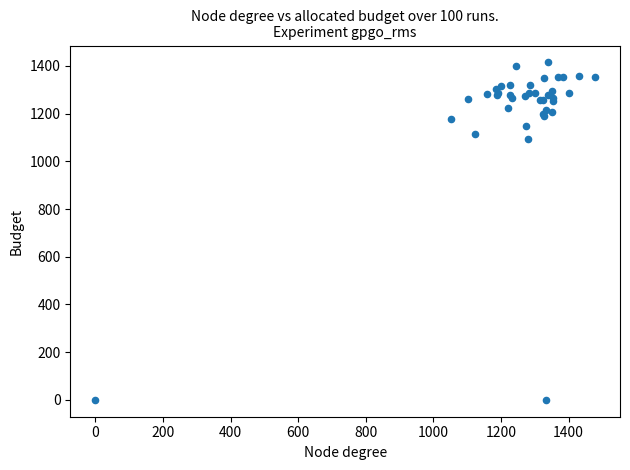

What Y value in the scatter plot is closest to 707?

1092